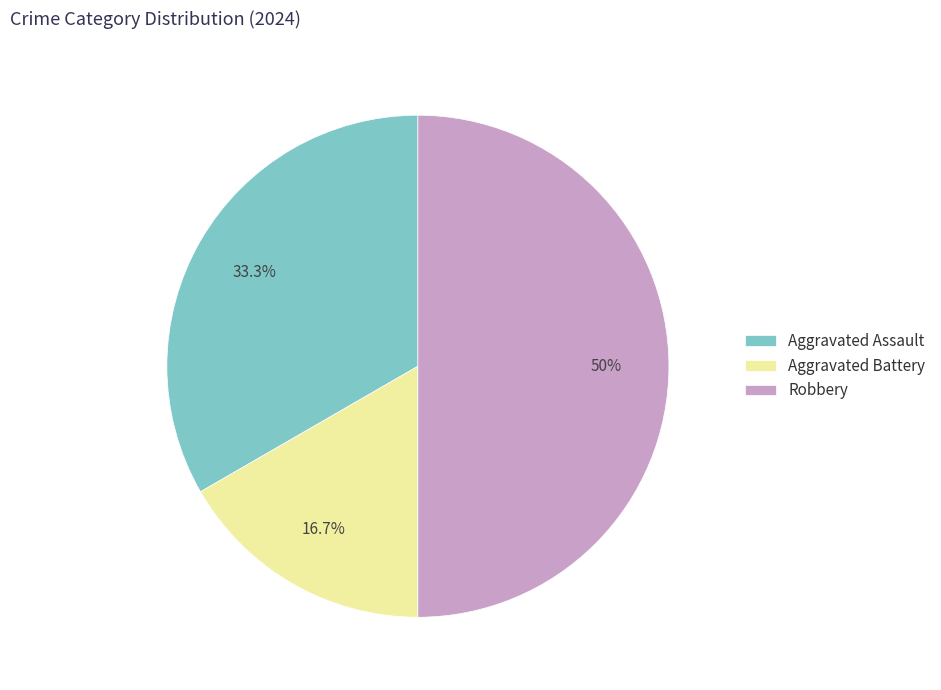

How much of the chart is everything except Aggravated Battery?

83.3%